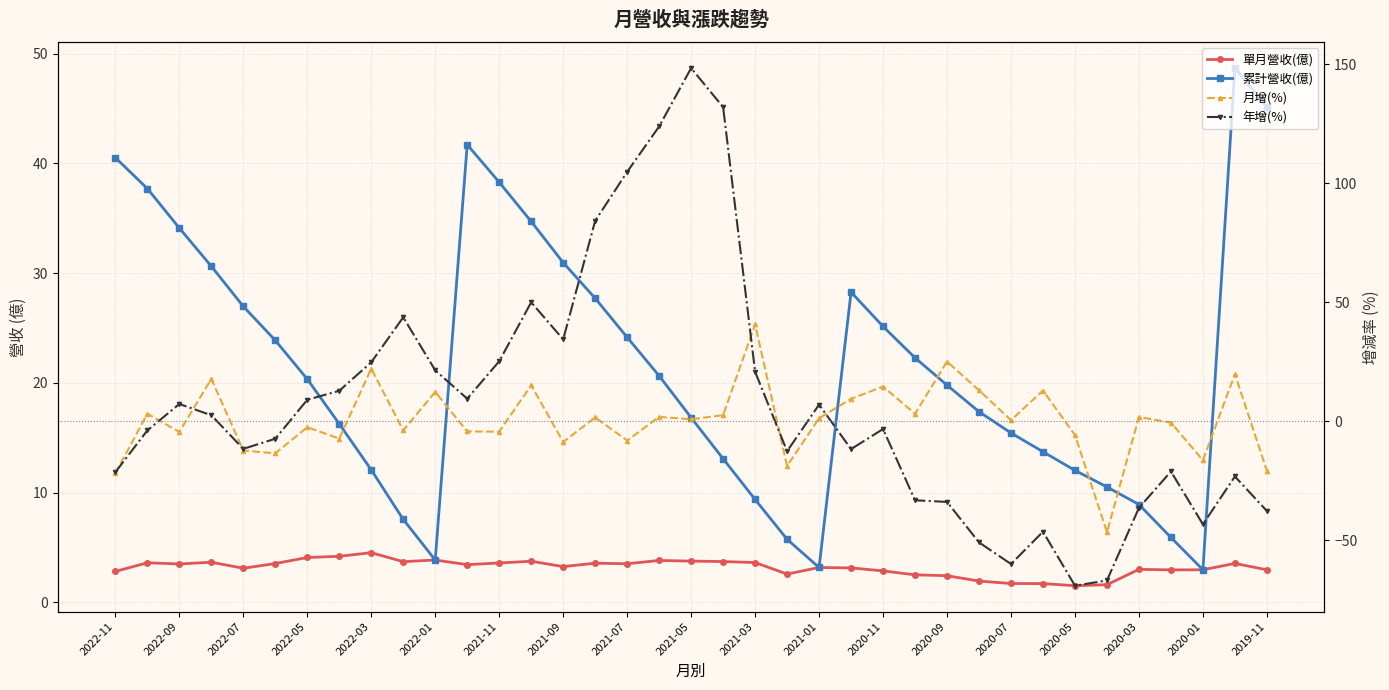

How many lines are shown in the chart?

4